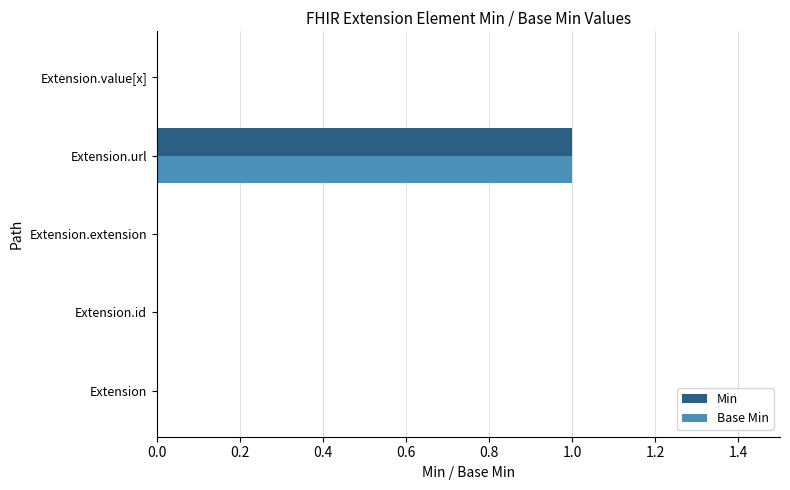

Is it true that Min equals 1 at Extension.url?

True